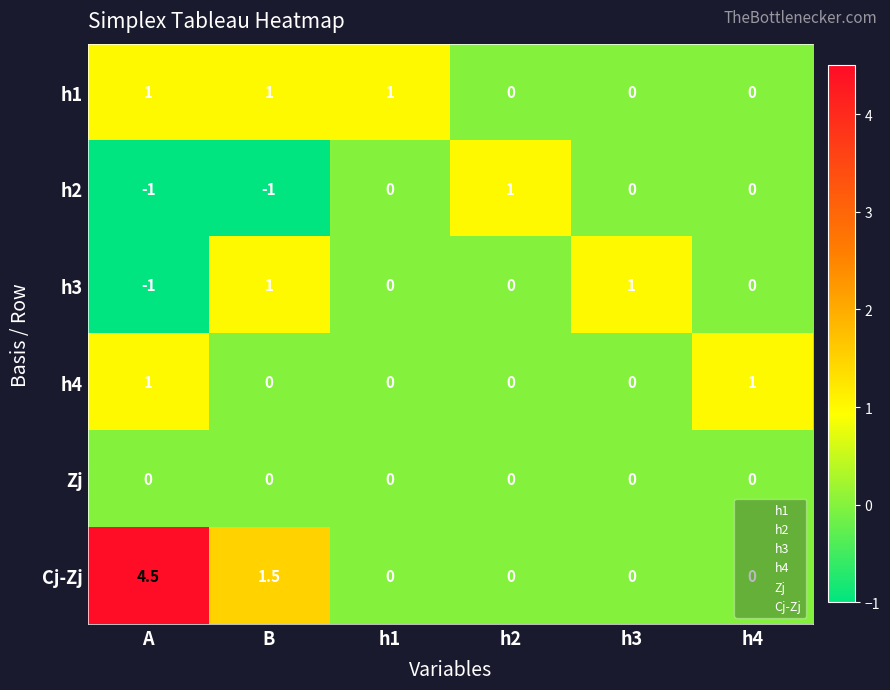

How many distinct data groups are displayed?

6